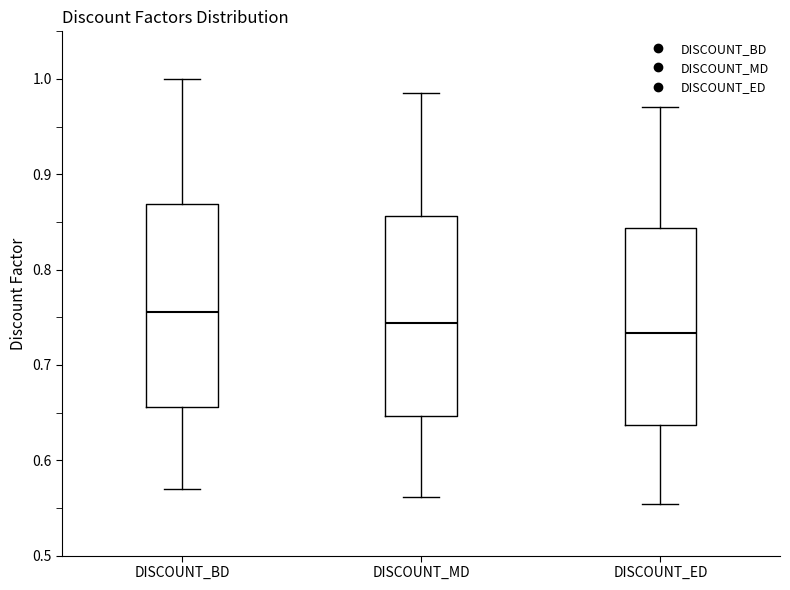

Reading left to right, transcribe this box plot: for each box, give where its median line is, the range the box spans, and where its two whiskers end, as read against the y-axis. The values are not printed on the chart, so give them approximately, as read against the axis.

DISCOUNT_BD: median 0.76, box 0.66 to 0.87, whiskers 0.57 to 1.00
DISCOUNT_MD: median 0.74, box 0.65 to 0.86, whiskers 0.56 to 0.99
DISCOUNT_ED: median 0.73, box 0.64 to 0.84, whiskers 0.55 to 0.97